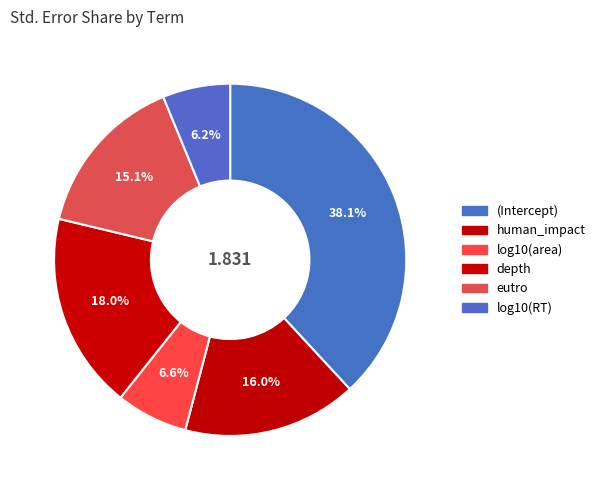

Count the number of slices in the pie.

6